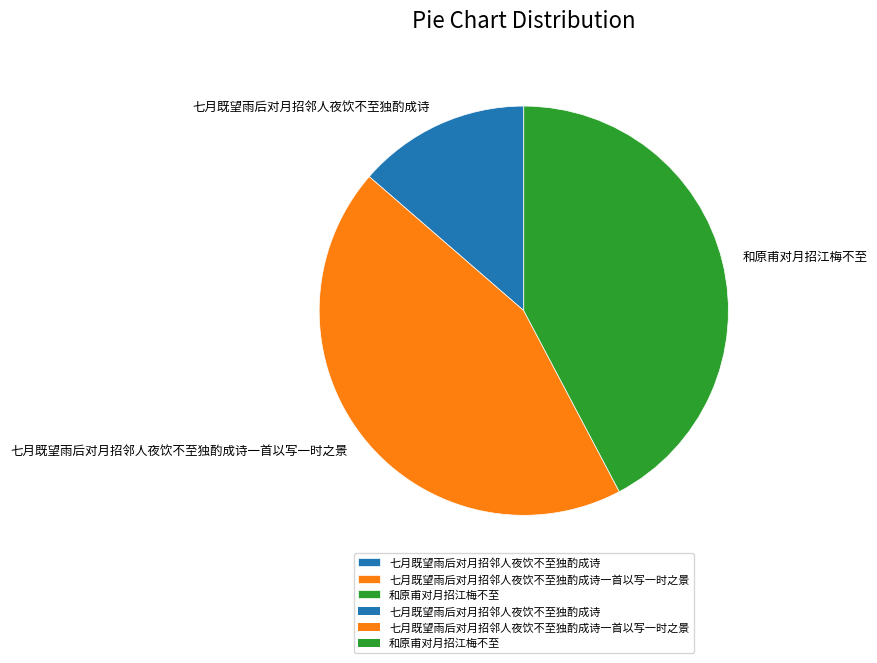

Which slice is the largest?

七月既望雨后对月招邻人夜饮不至独酌成诗一首以写一时之景